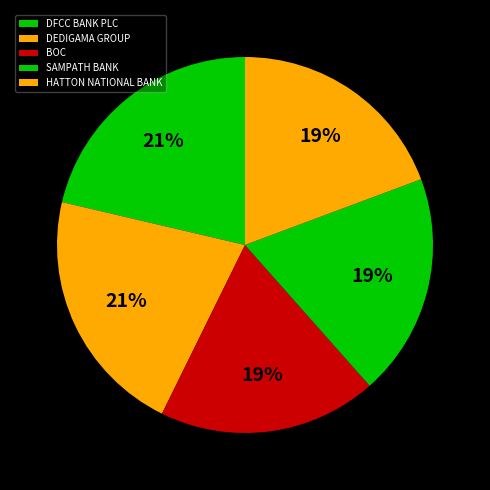

Which category has the biggest portion of the pie?

DEDIGAMA GROUP